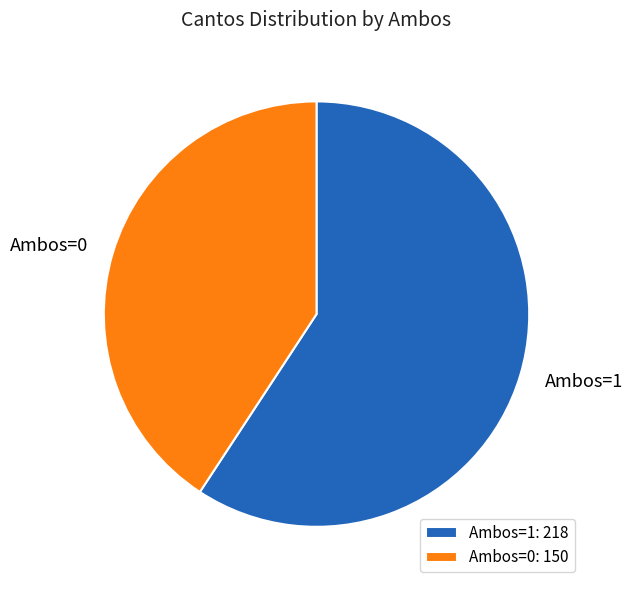

Between Ambos=1 and Ambos=0, which is larger?

Ambos=1